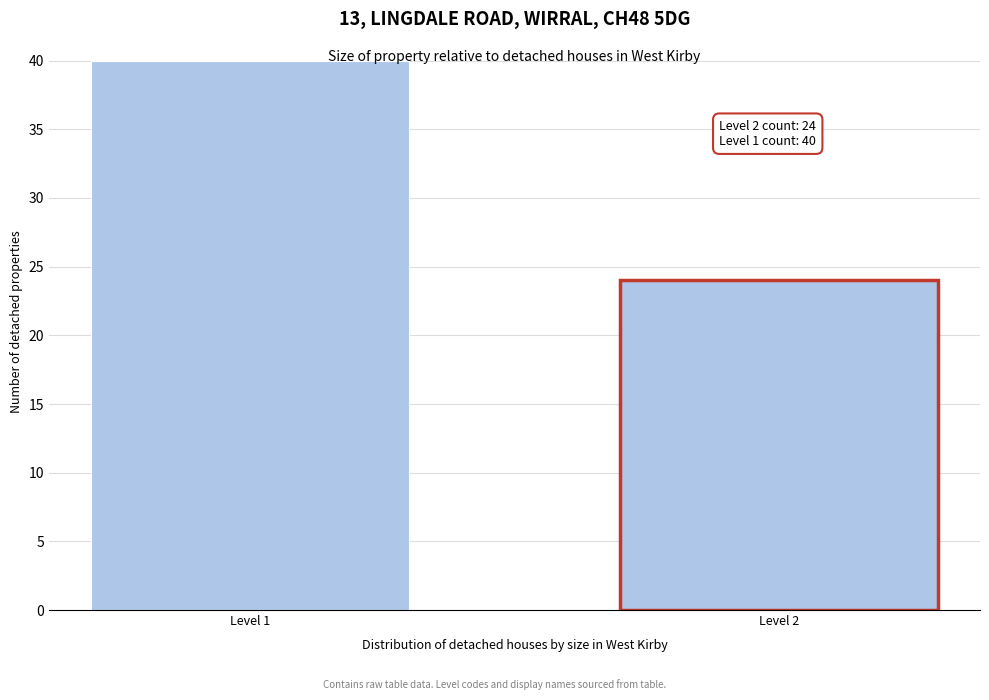

Reading left to right, transcribe all the data shown in this chart.

40	24